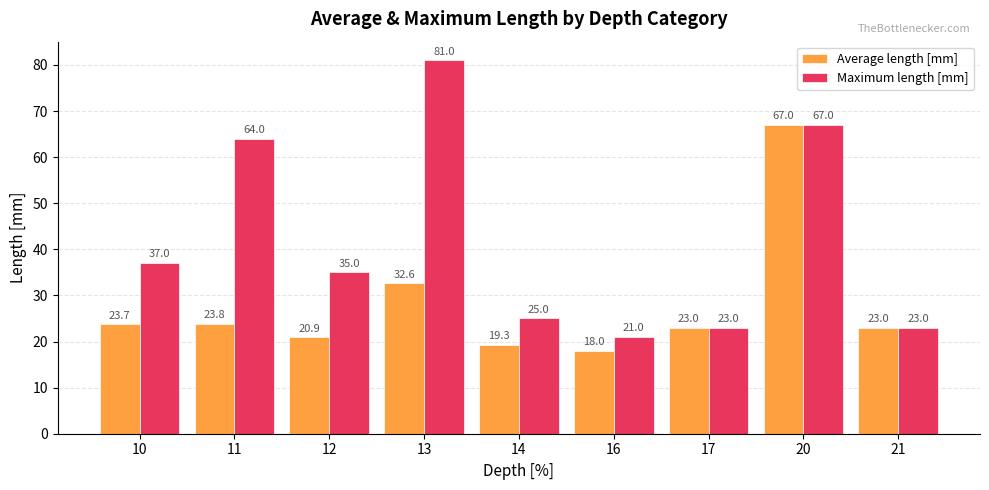

What is the spread (max minus min) of values at 16?

3.0